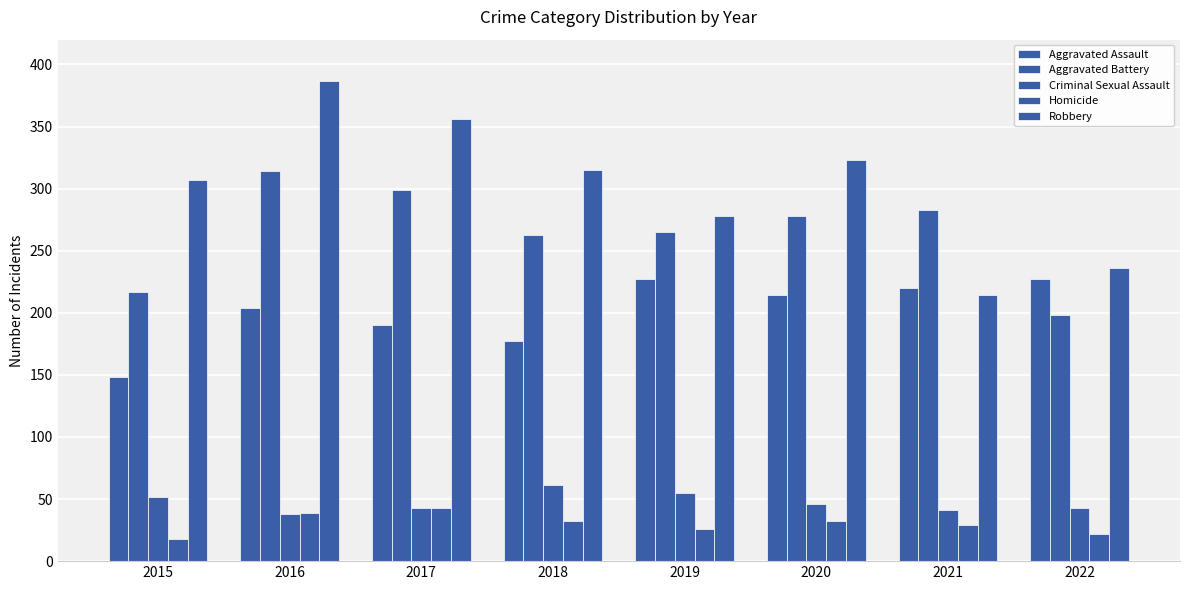

What is the minimum value for Criminal Sexual Assault?

38